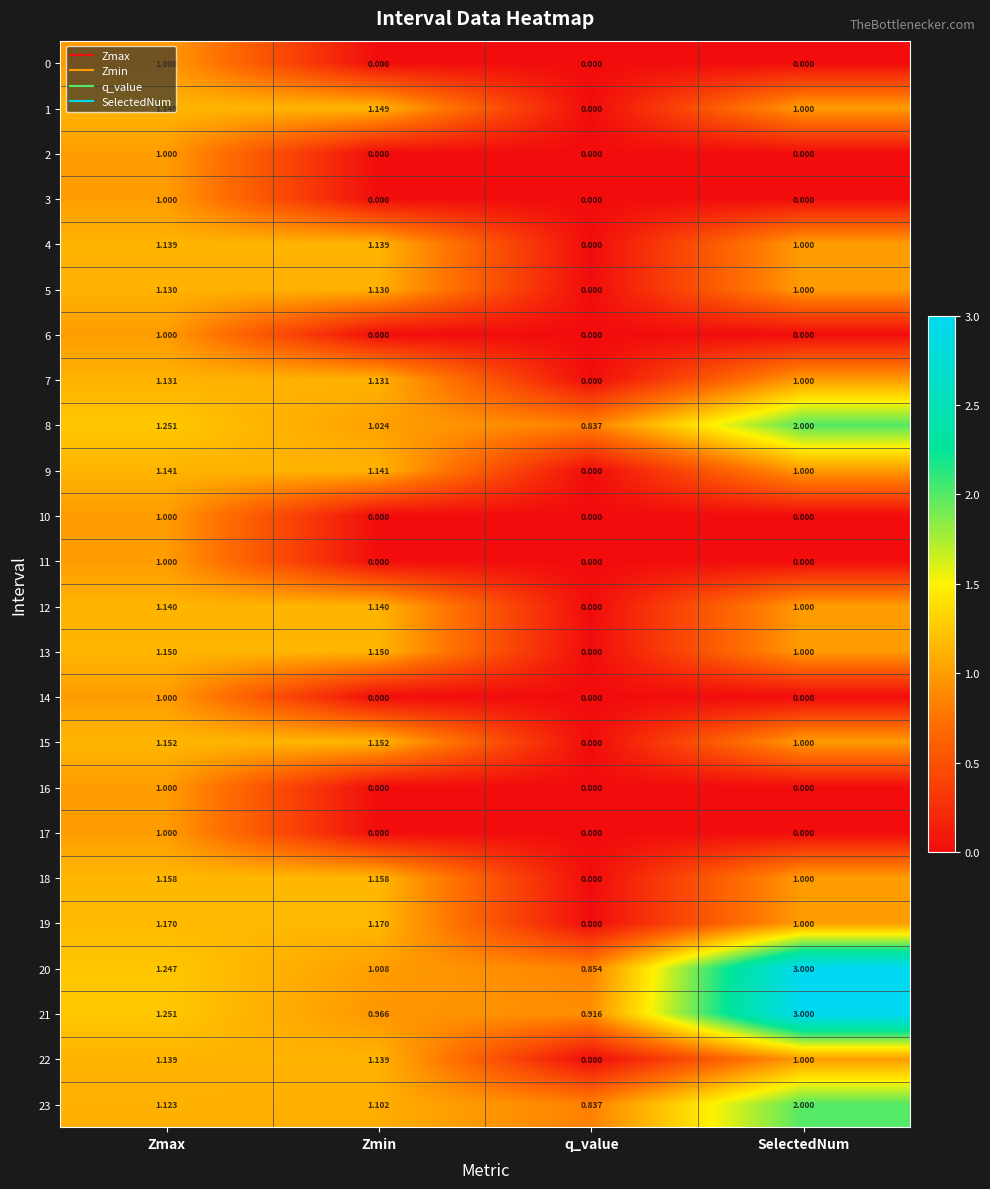

What is the maximum value shown in the chart?

3.0